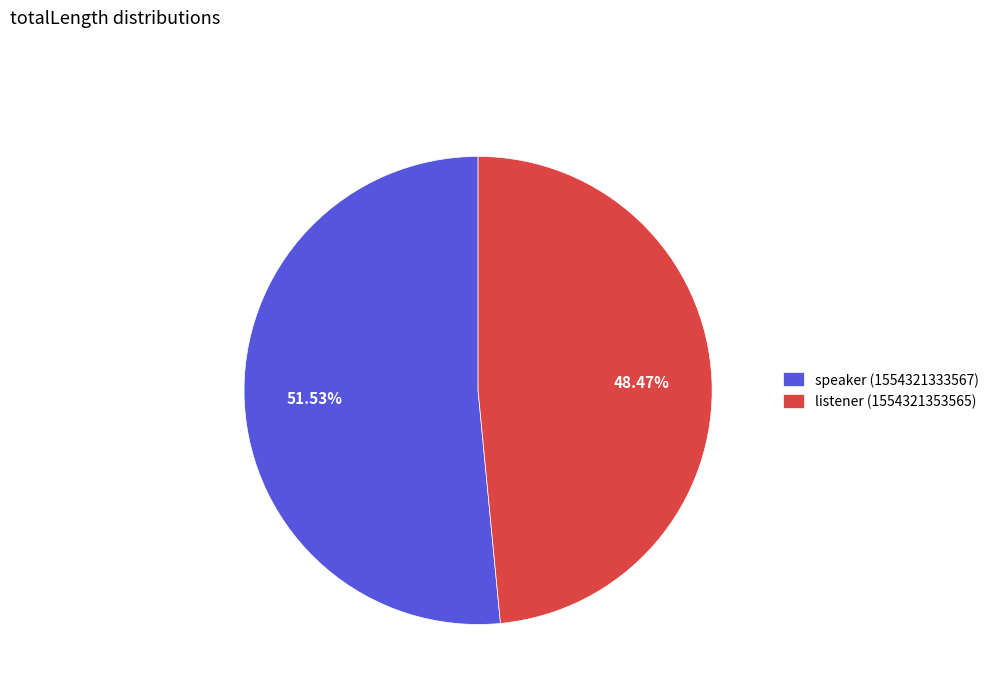

Is it true that speaker (1554321333567) is 52% of the pie?

True